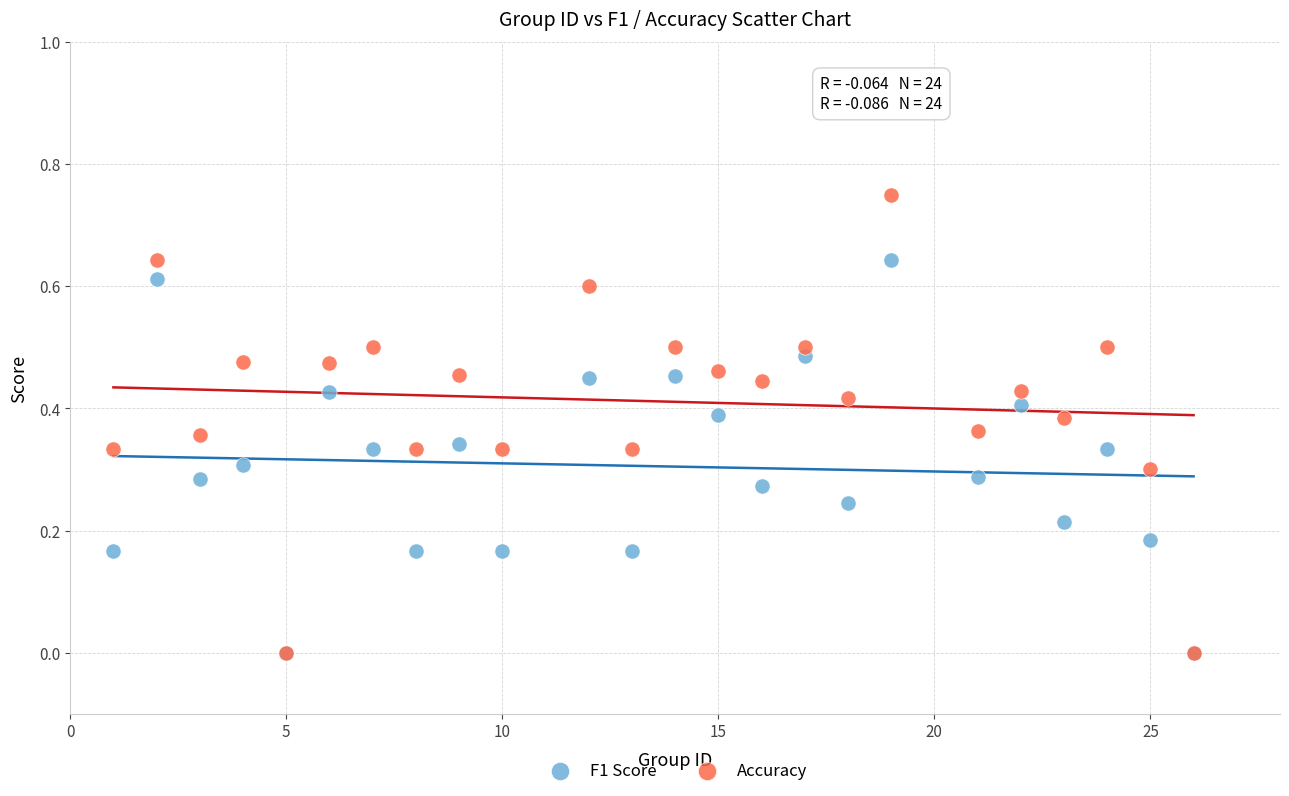

What are all the series names shown in the legend?

F1 Score, Accuracy